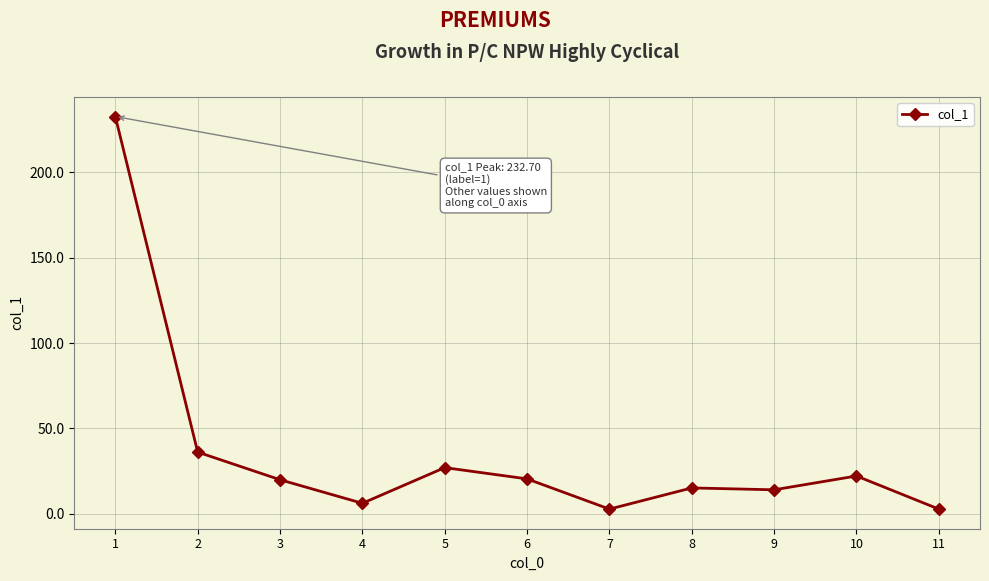

What is the value of the 6th point from the left?

20.4